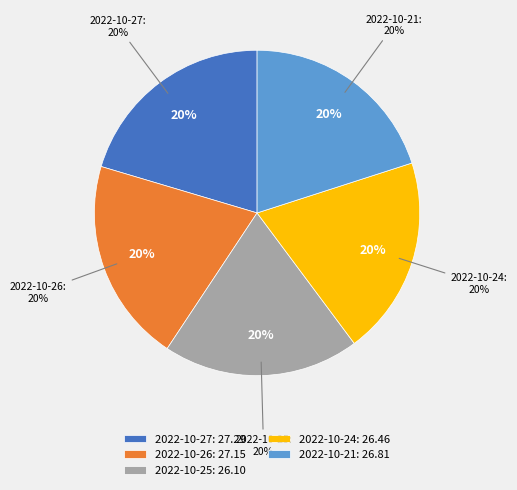

To the nearest percent, what is the difference between the 2022-10-21 (20867) and 2022-10-25 (15526) slice percentages?

1%